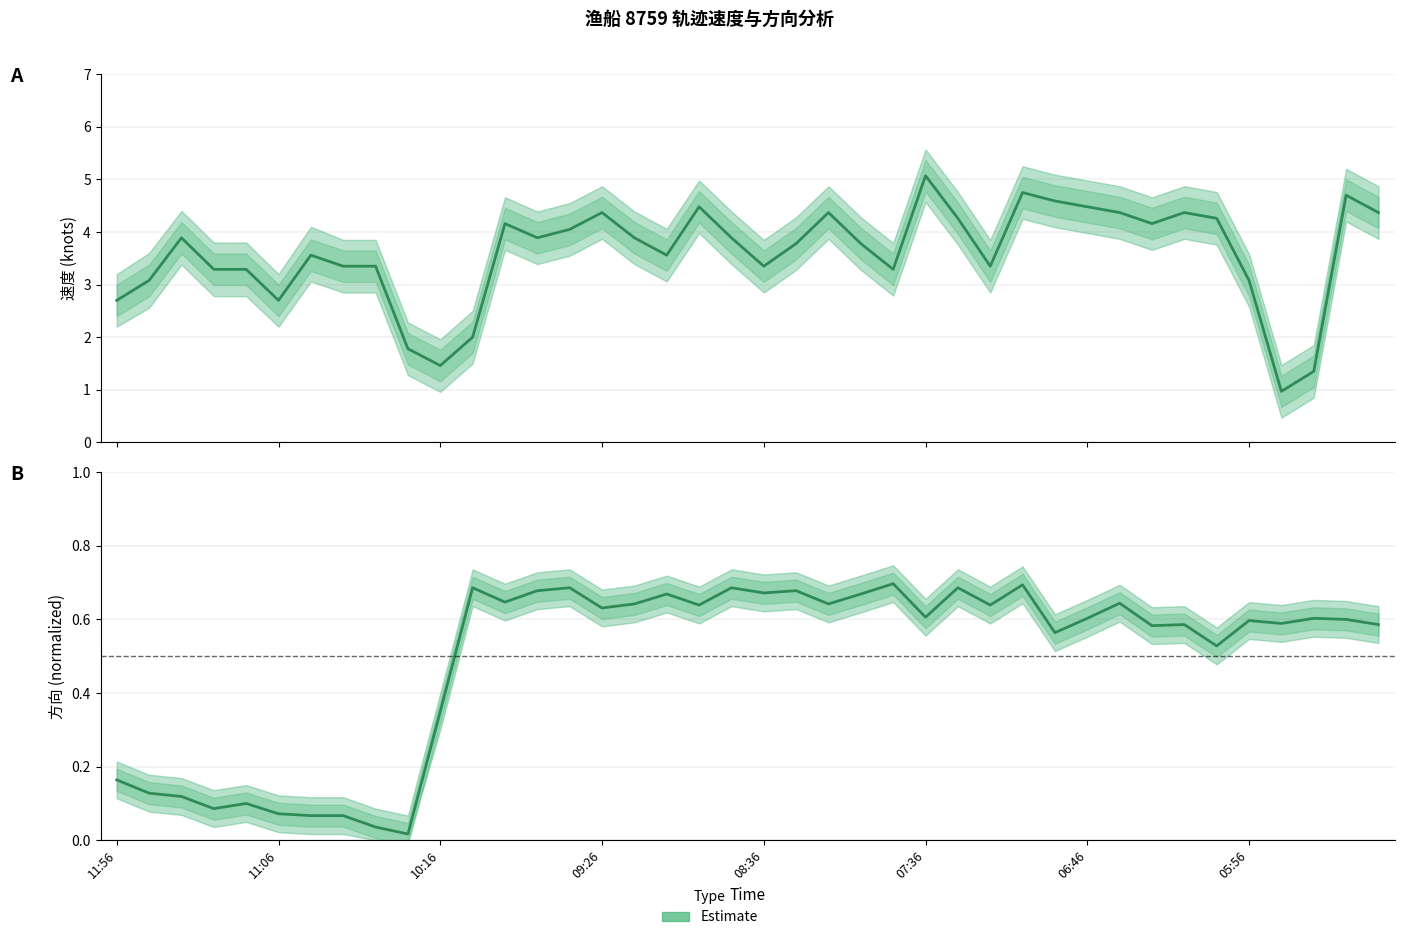

What is the average value of the Estimate (速度) series?

3.6